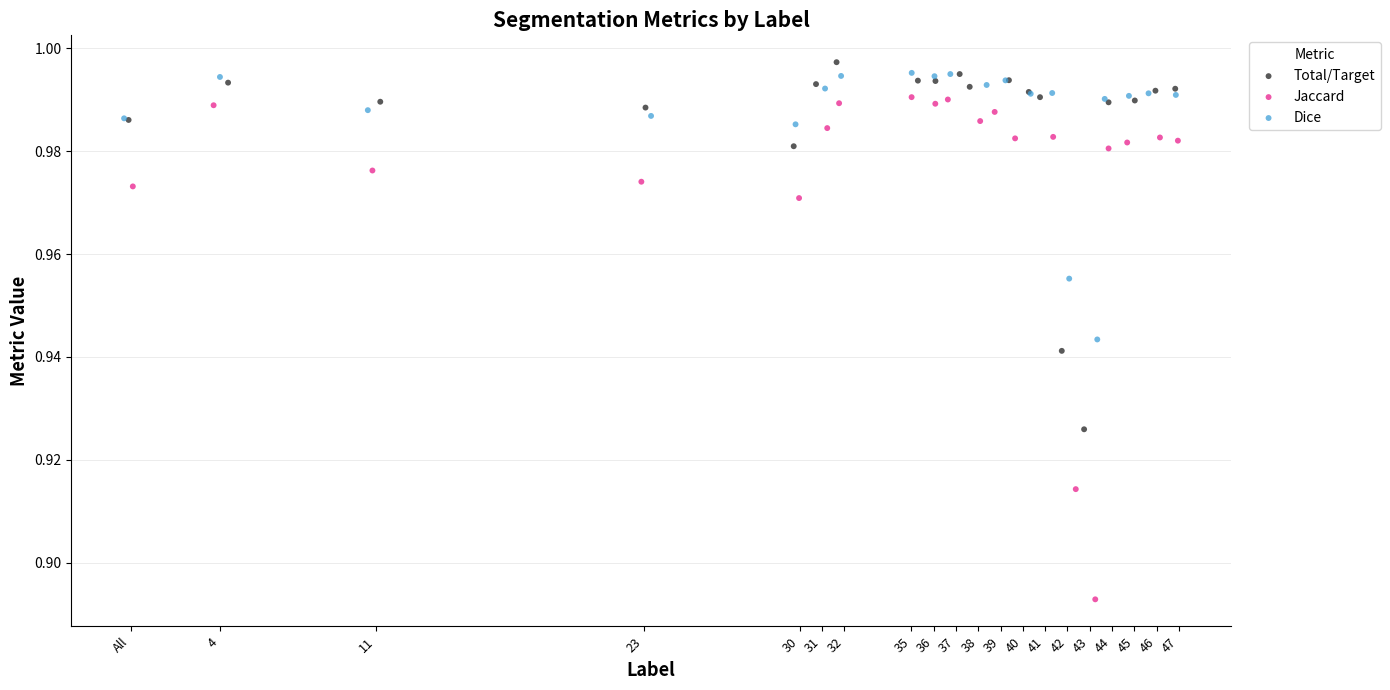

Which series reaches the minimum Y coordinate?

Jaccard